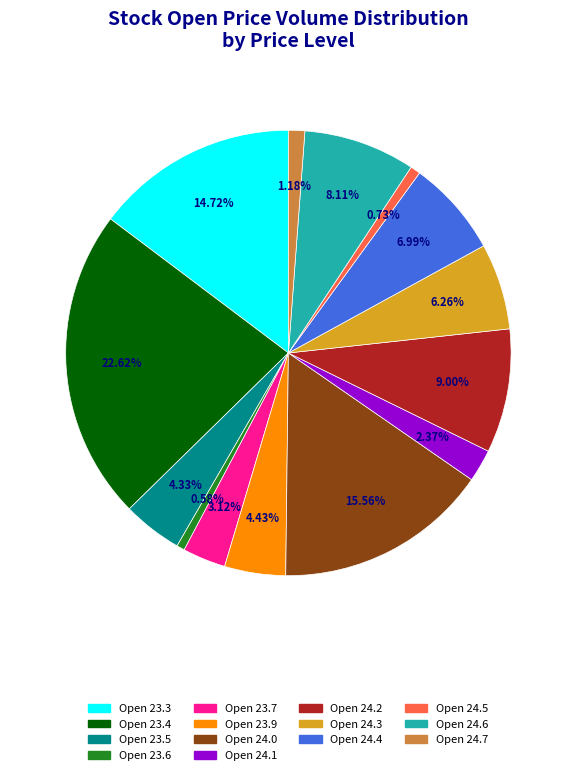

Does any single category account for the majority?

No